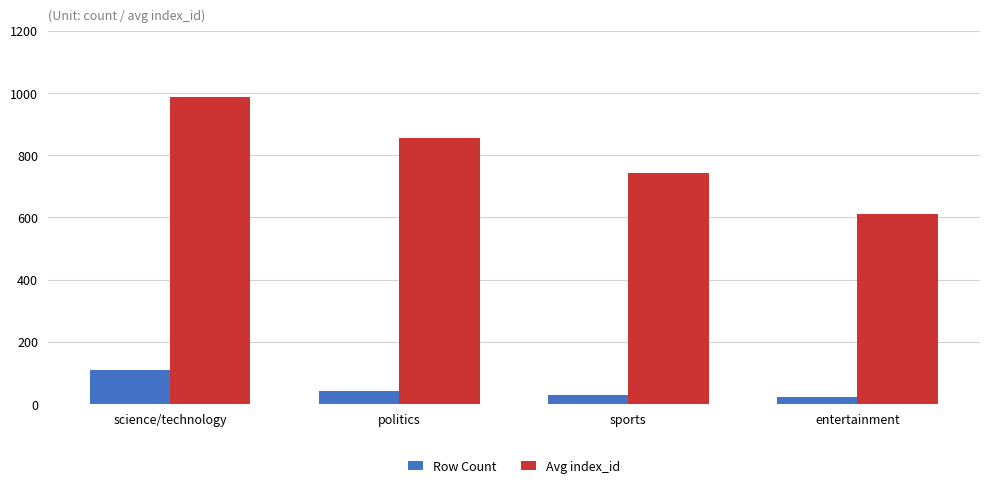

What is the sum of the Avg index_id values at sports and entertainment?

1355